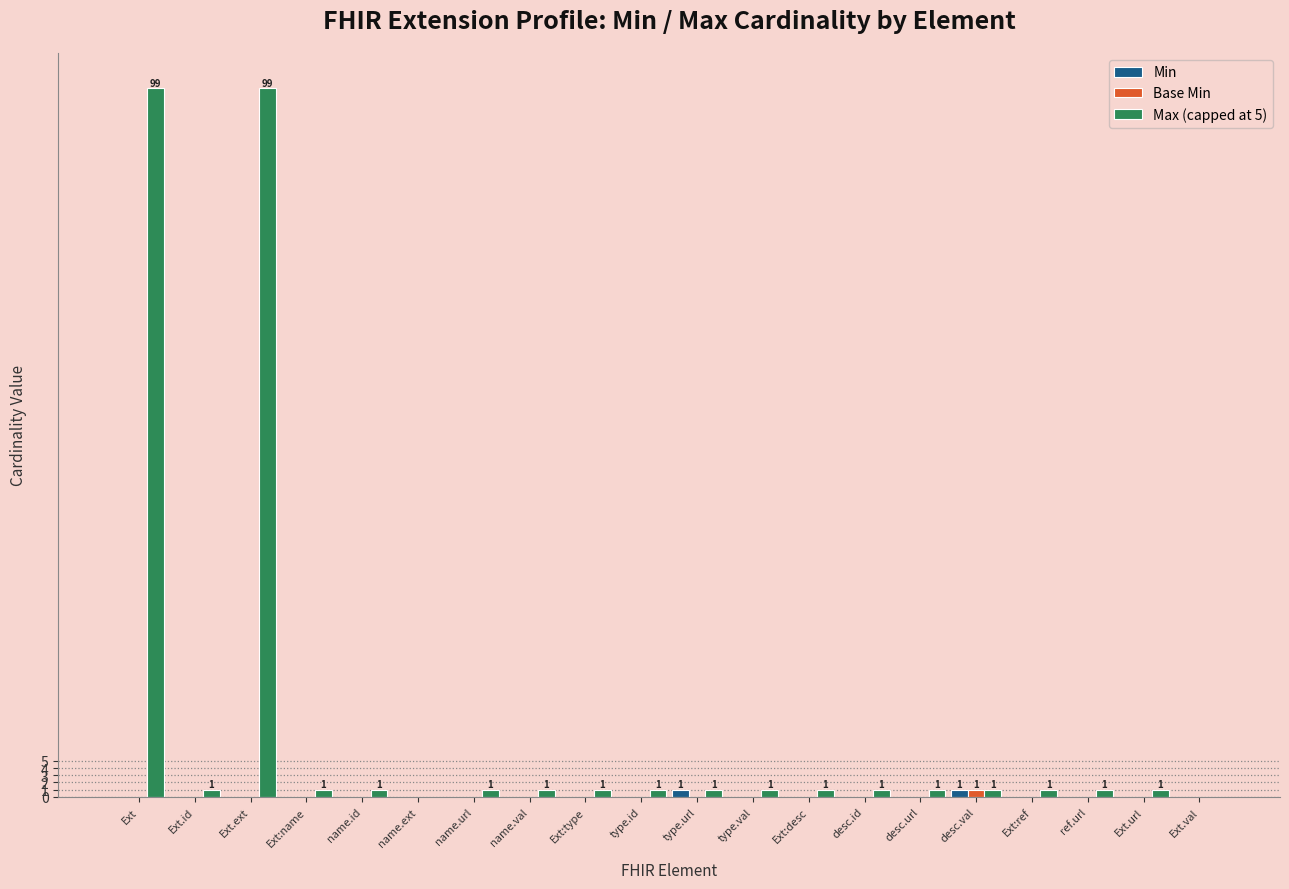

What is the sum of all Max (capped at 5) values?

214